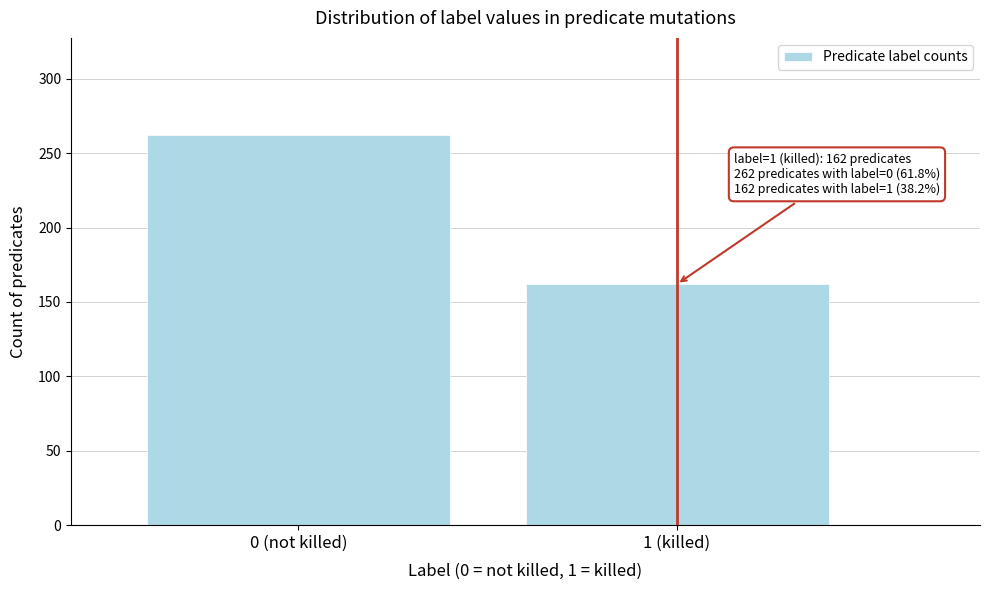

Reading left to right, what are all the values shown in this chart?

262	162